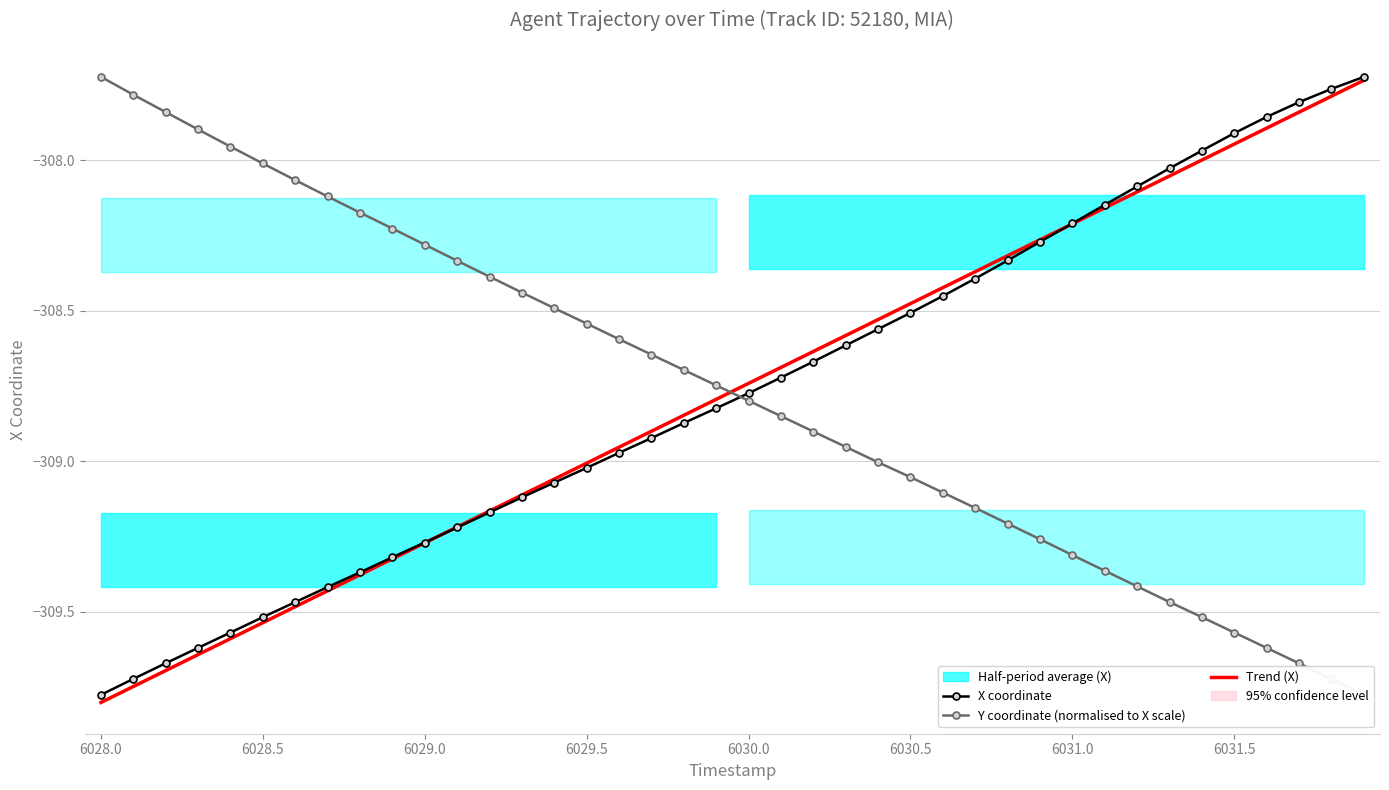

How many values in the X coordinate series exceed -308?

6